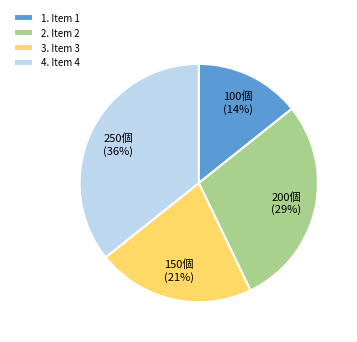

True or false: 3. Item 3 accounts for 35% of the total.

False